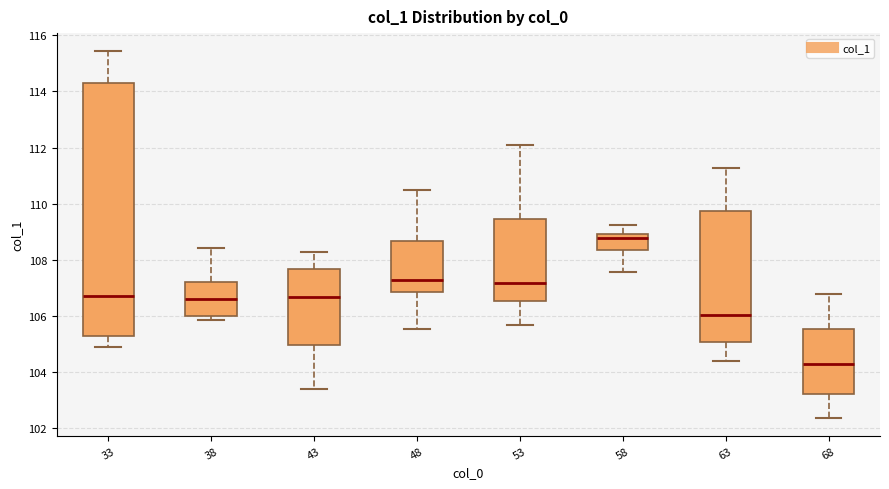

Which box is the tallest, from its lower edge to its upper edge?

33